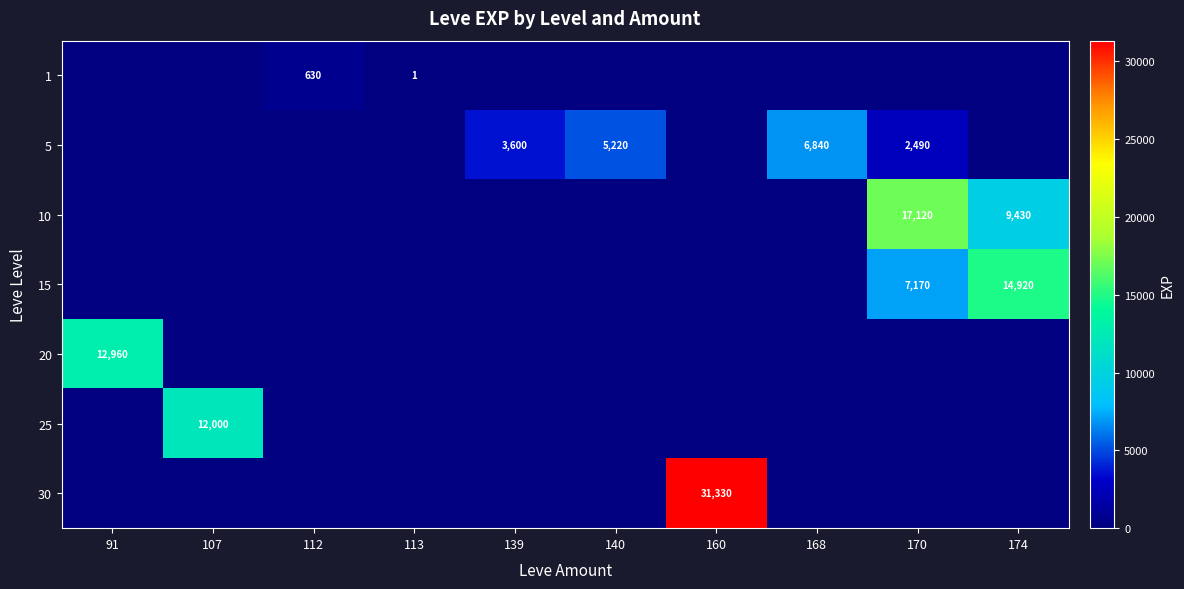

The 5 series shows 2490 at 170. True or false?

True